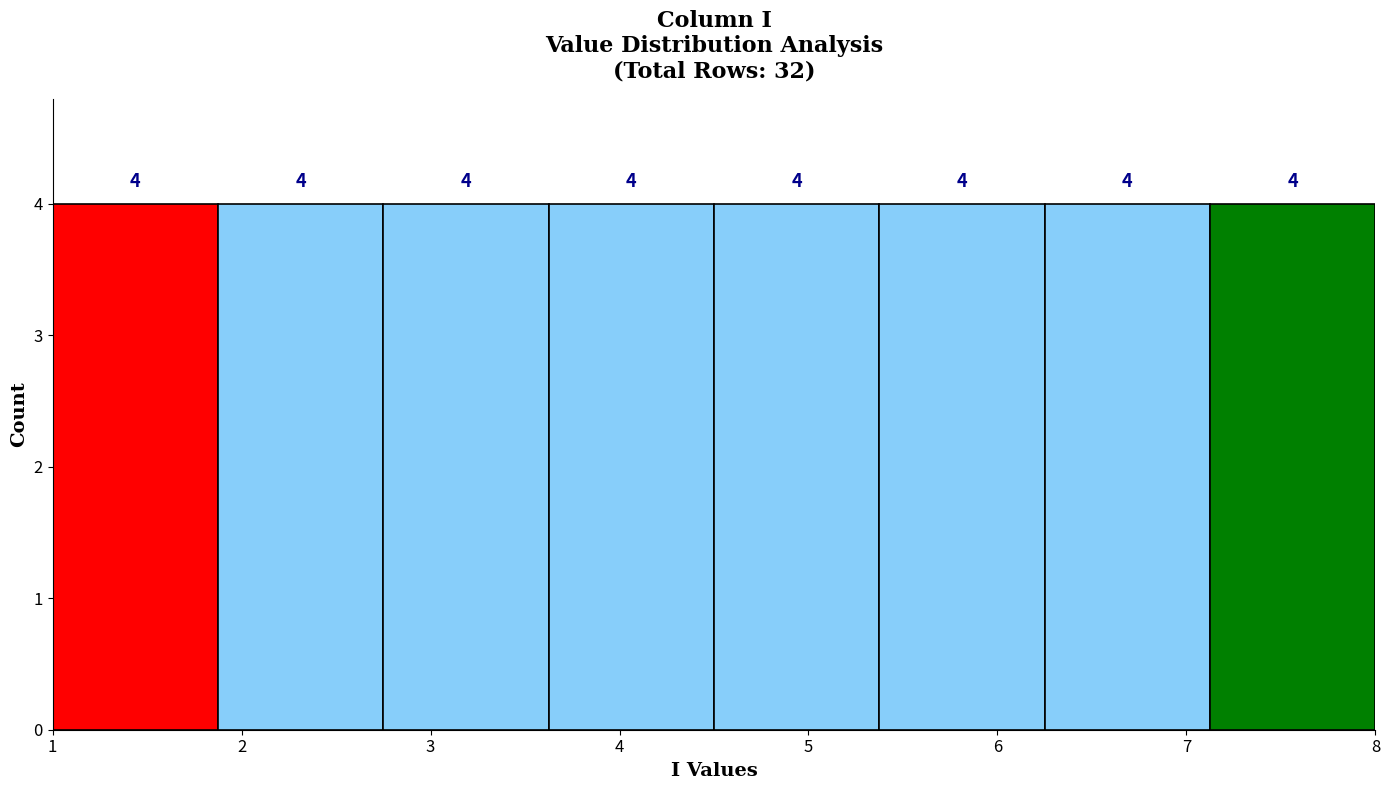

How tall is the bar that spans 4.5 to 5.4 on the x-axis? The bar edges are not printed on the chart, so give them approximately, as read against the axis.

4